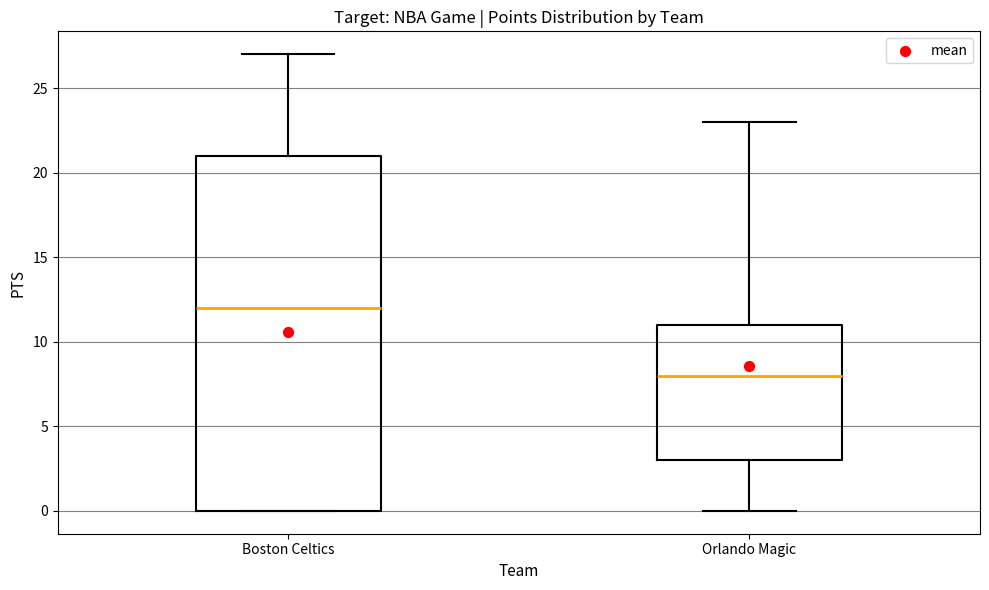

Which box is the tallest, from its lower edge to its upper edge?

Boston Celtics